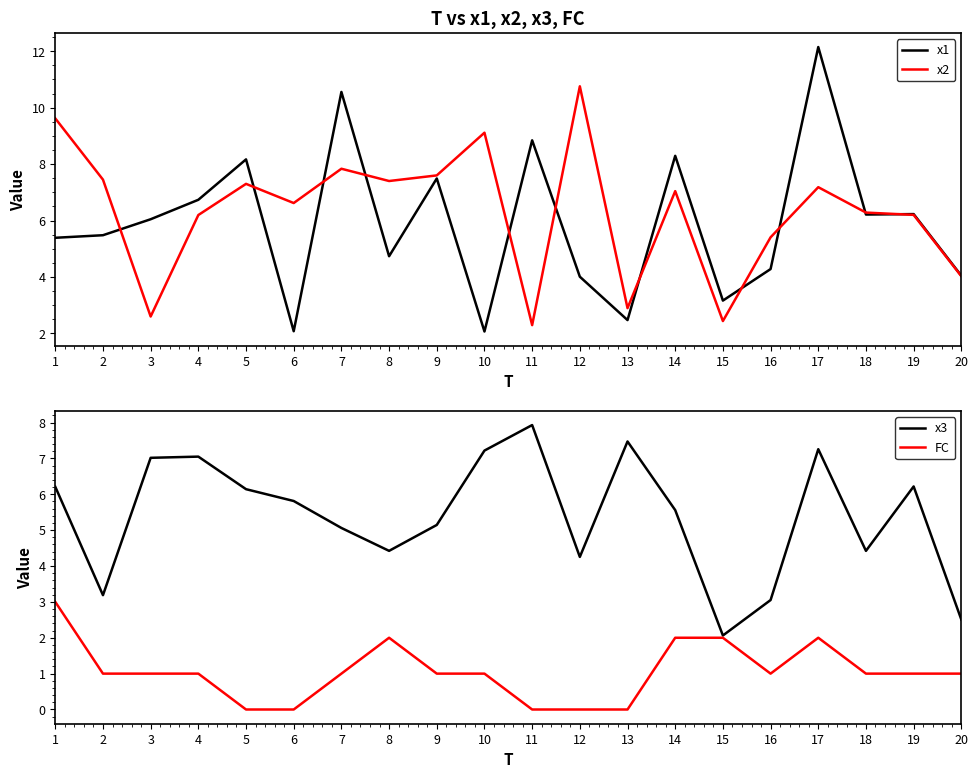

At which category is the sum across all series the highest?

17